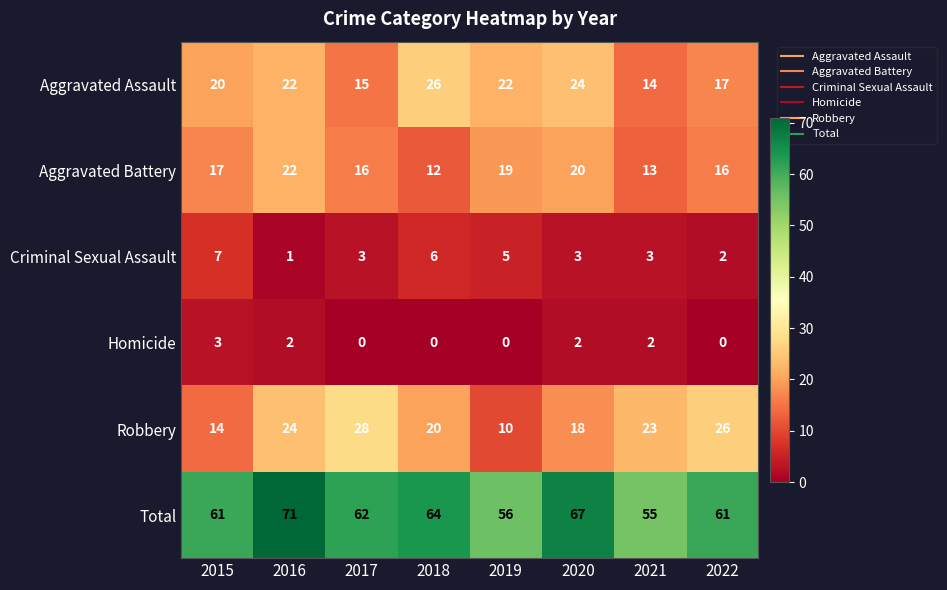

At 2017, list the series in order from smallest to largest.

Homicide, Criminal Sexual Assault, Aggravated Assault, Aggravated Battery, Robbery, Total